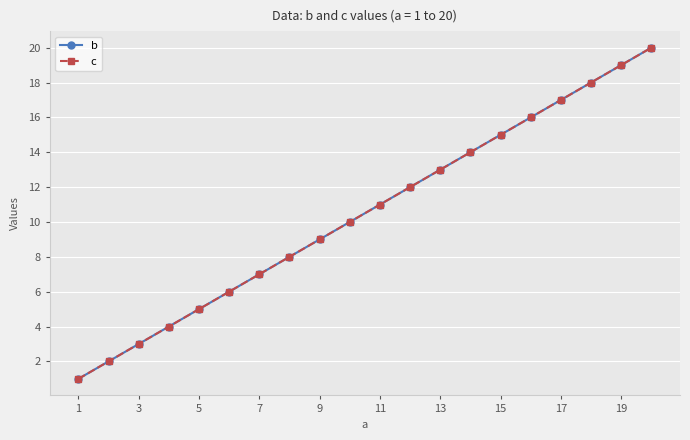

Rank the series by their maximum value, from lowest to highest.

b, c